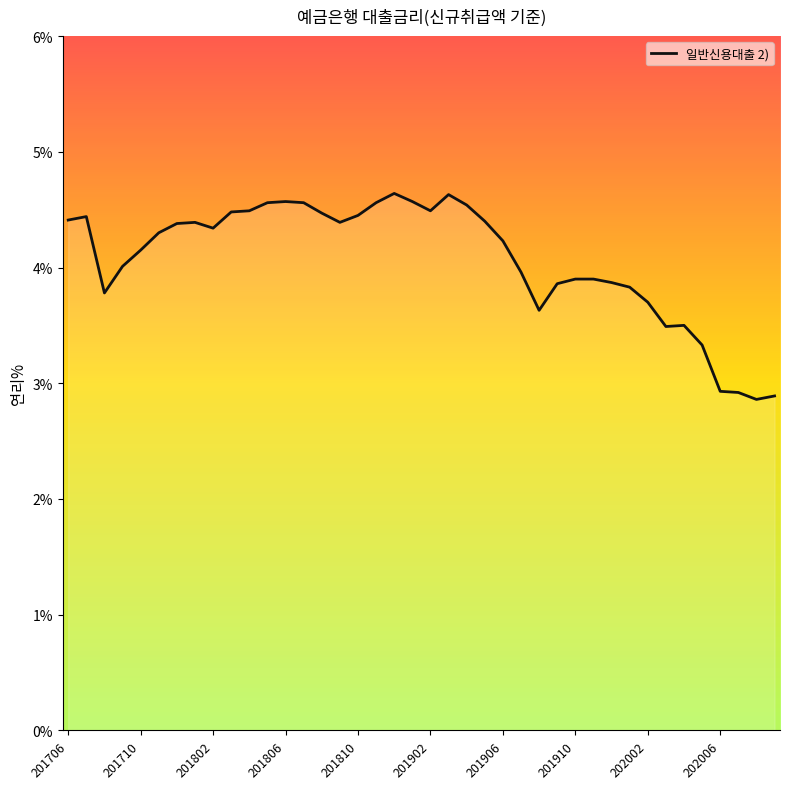

What is the greatest value displayed?

4.6